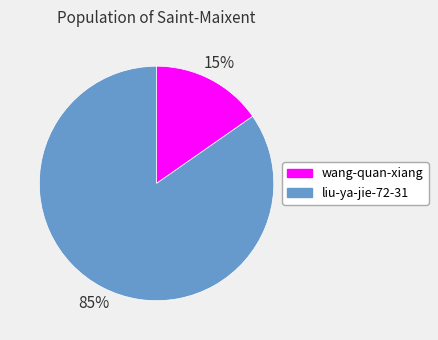

Which slice is the largest?

liu-ya-jie-72-31